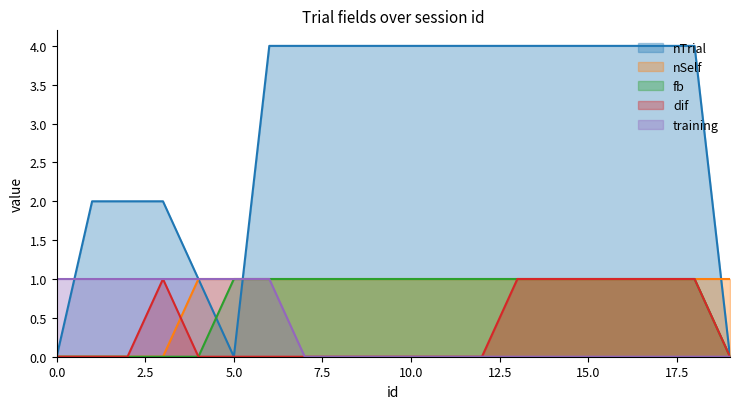

How many data points in fb are less than 1?

6